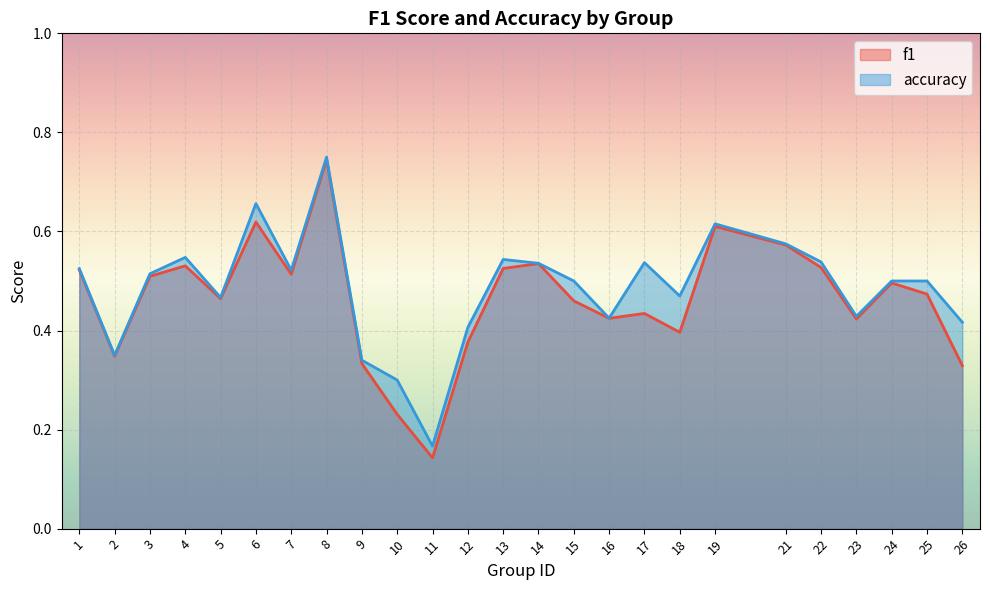

Is it true that accuracy equals 0.2 at 11?

True